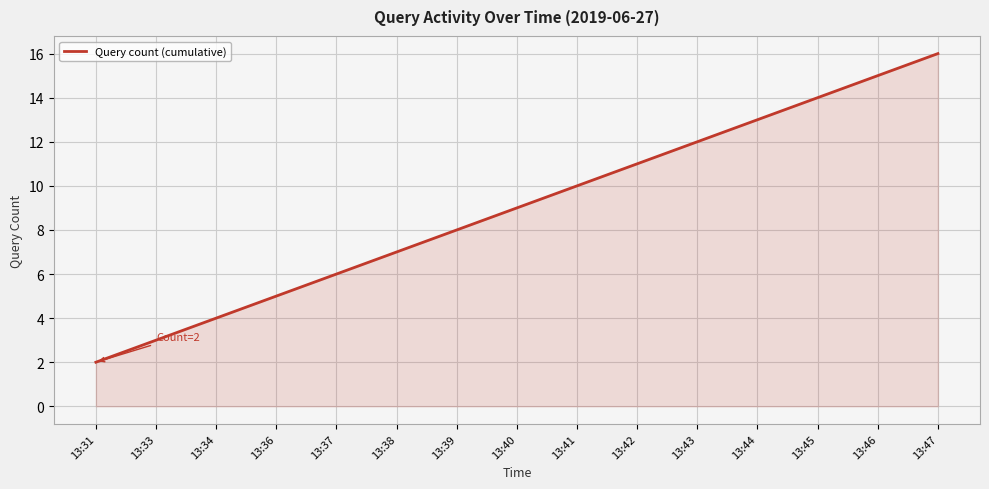

At which category does the chart reach its minimum across all series?

13:31